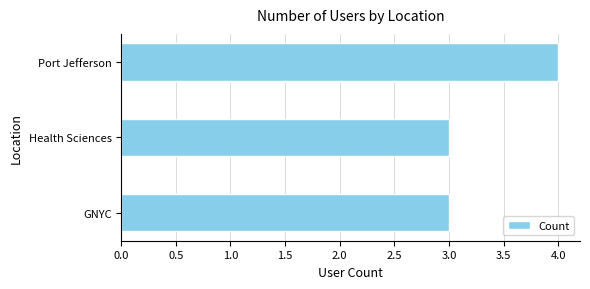

What is the change in value from Health Sciences to Port Jefferson?

+1